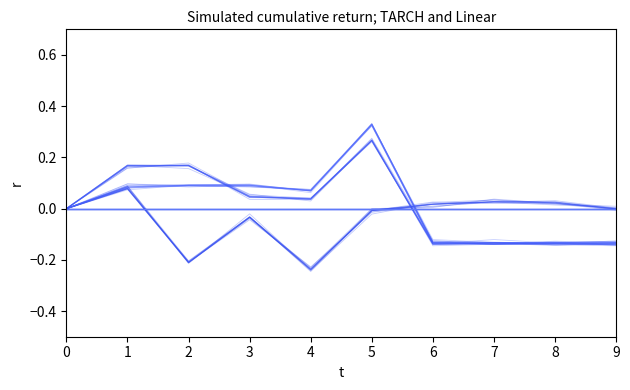

Reading left to right, what are all the values shown in this chart?

m: 0=0.0	1=0.1	2=-0.2	3=-0.0	4=-0.2	5=-0.0	6=0.0	7=0.0	8=0.0	9=0.0
mq: 0=0.0	1=0.1	2=0.1	3=0.1	4=0.1	5=0.3	6=-0.1	7=-0.1	8=-0.1	9=-0.1
phi: 0=0.0	1=0.2	2=0.2	3=0.0	4=0.0	5=0.3	6=-0.1	7=-0.1	8=-0.1	9=-0.1
Ts: 0=0.0	1=0.0	2=0.0	3=0.0	4=0.0	5=0.0	6=0.0	7=0.0	8=0.0	9=0.0
Tr: 0=0.0	1=0.0	2=0.0	3=0.0	4=0.0	5=0.0	6=0.0	7=0.0	8=0.0	9=0.0
Tins: 0=0.0	1=0.0	2=0.0	3=0.0	4=0.0	5=0.0	6=0.0	7=0.0	8=0.0	9=0.0